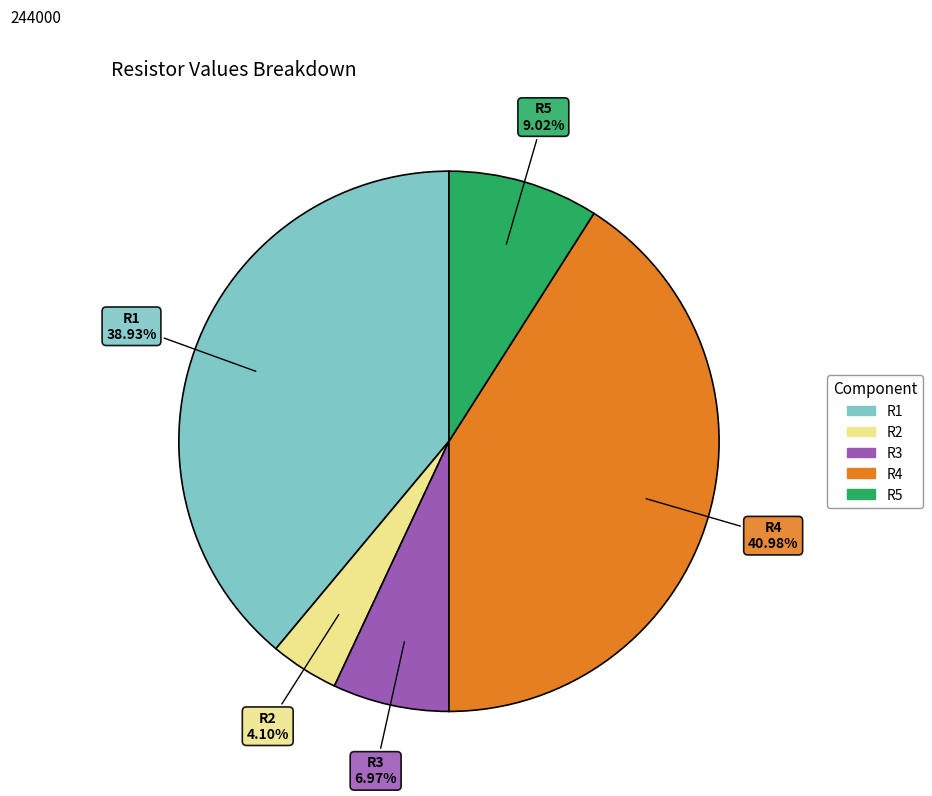

Which slice is the smallest?

R2